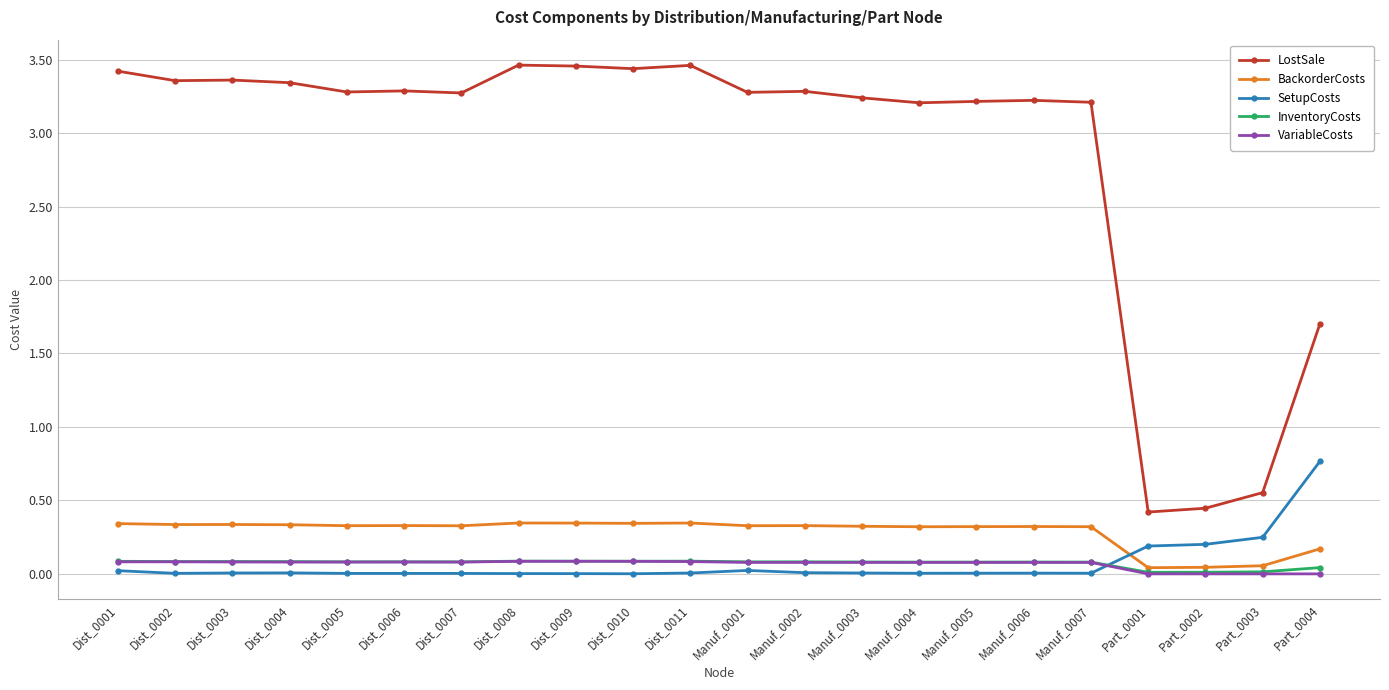

The SetupCosts series shows 0.2 at Part_0001. True or false?

True